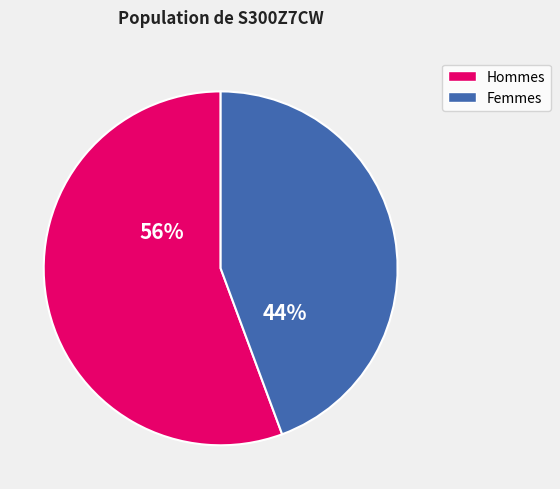

To the nearest percent, what is the average slice percentage?

50%